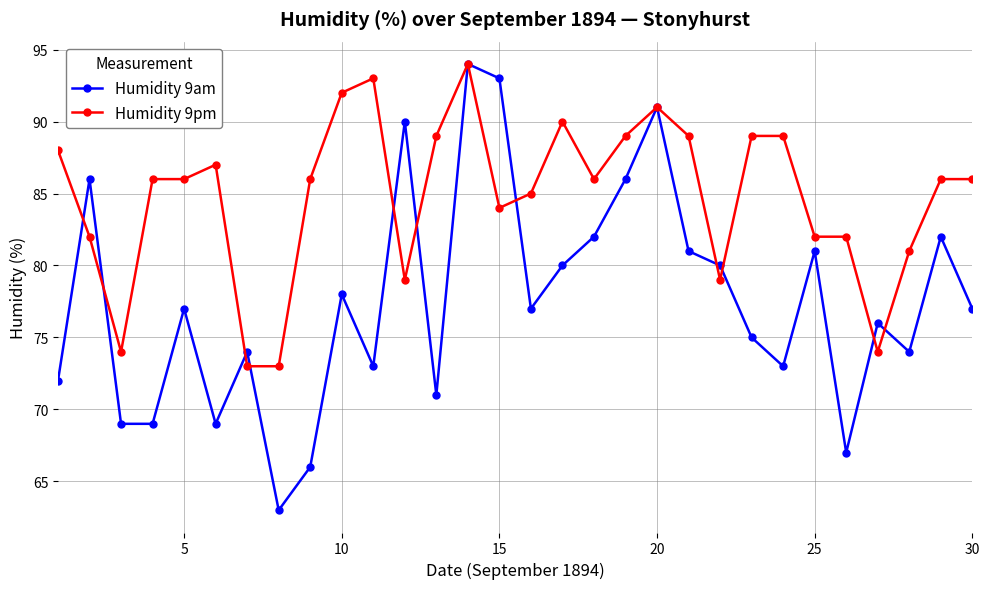

What is the smallest value displayed?

63